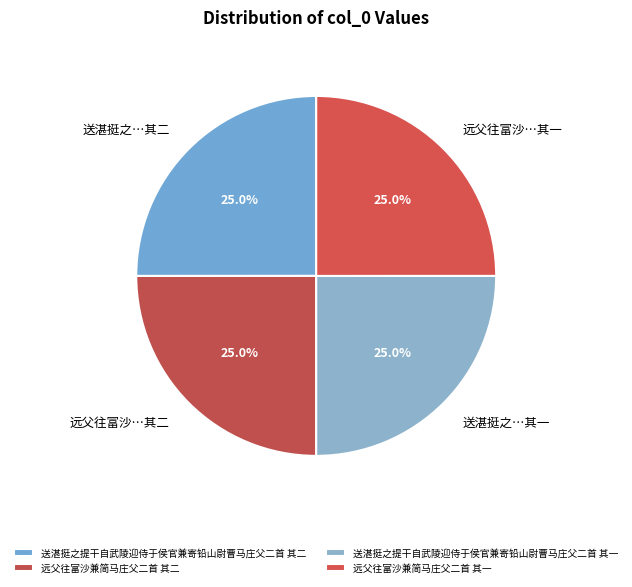

Does 送湛挺之…其一 account for over 50% of the chart?

No